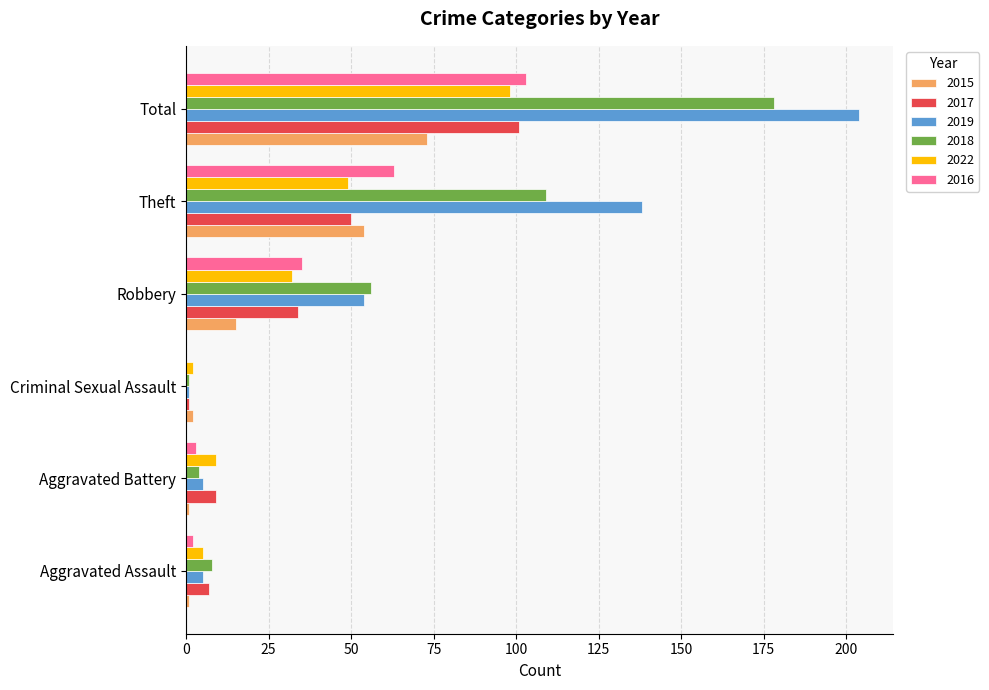

Count the number of categories in the chart.

6